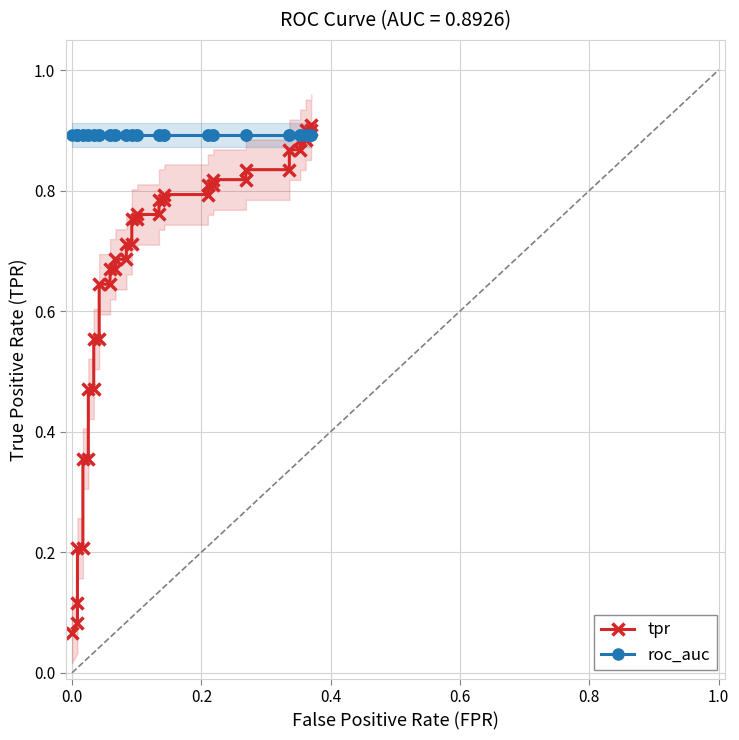

What is the average value of the tpr series?

0.7